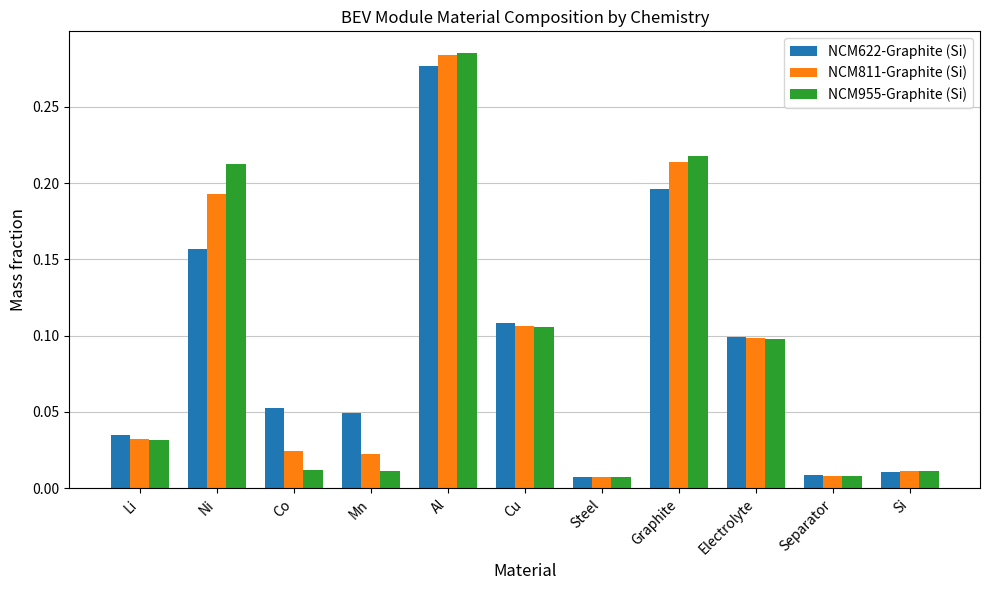

What are all the series names shown in the legend?

NCM622-Graphite (Si), NCM811-Graphite (Si), NCM955-Graphite (Si)